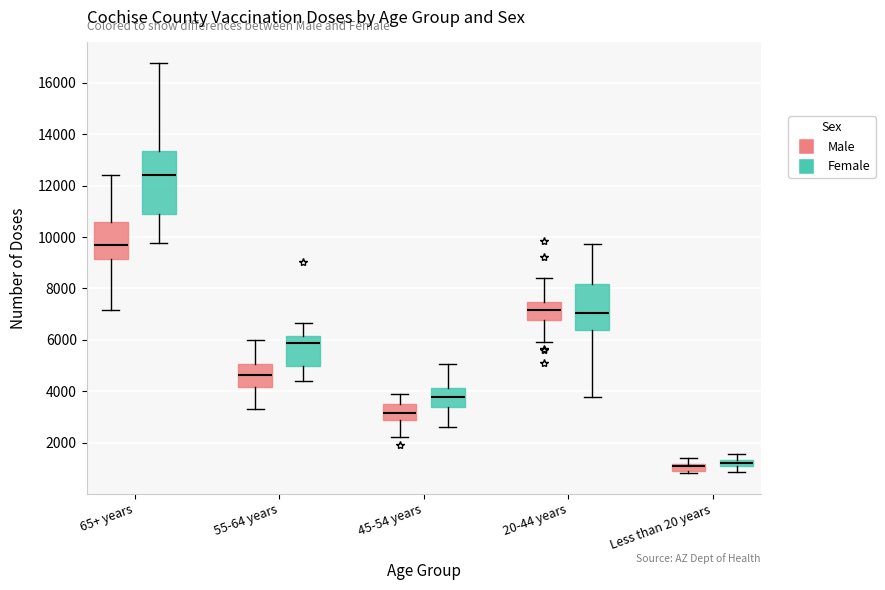

Comparing the boxes themselves (not the whiskers), which one is the tallest?

65+ years (Female)